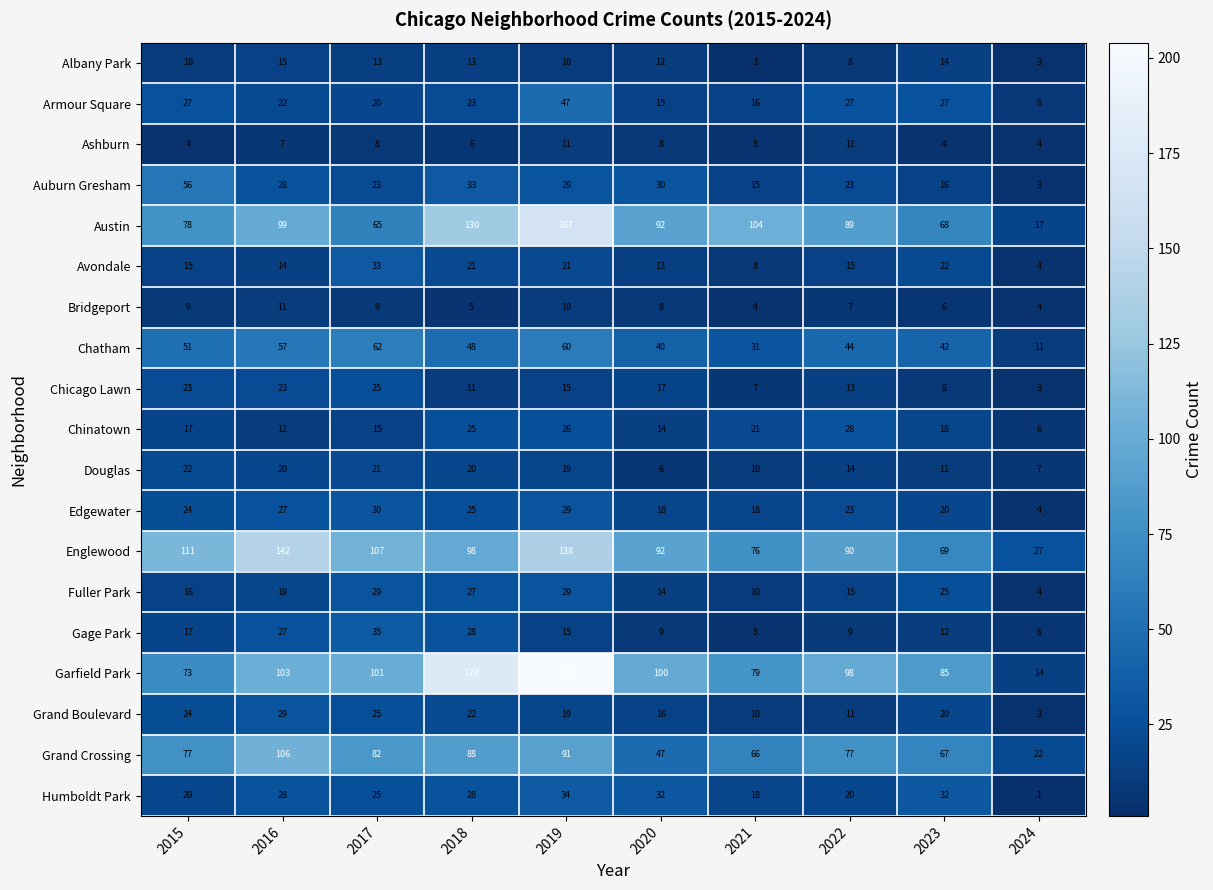

Count the number of categories in the chart.

10